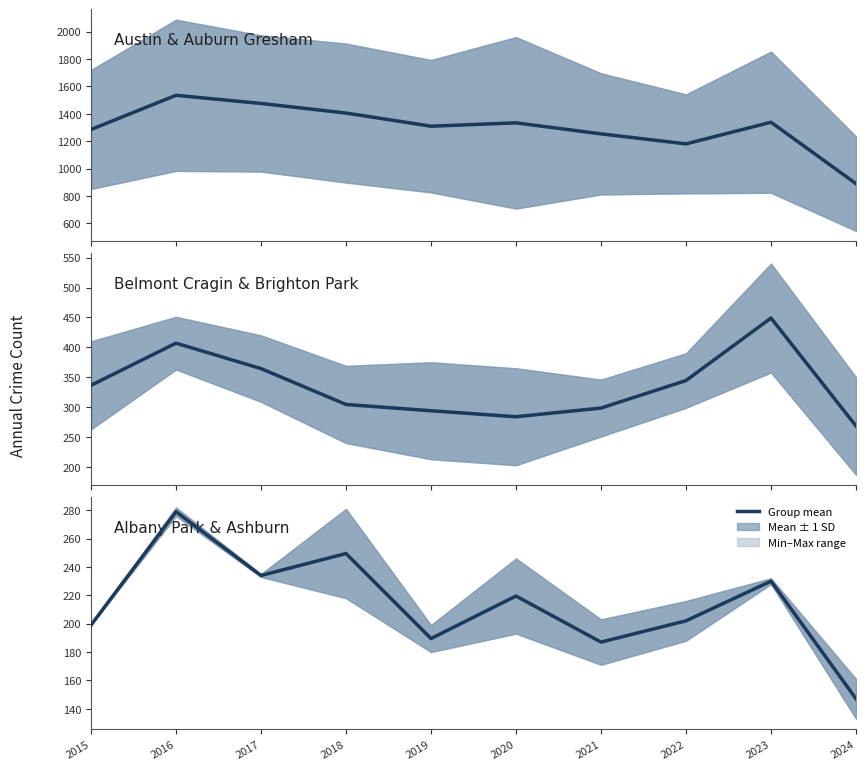

Read the Austin & Auburn Gresham value at 2016.

1534.5